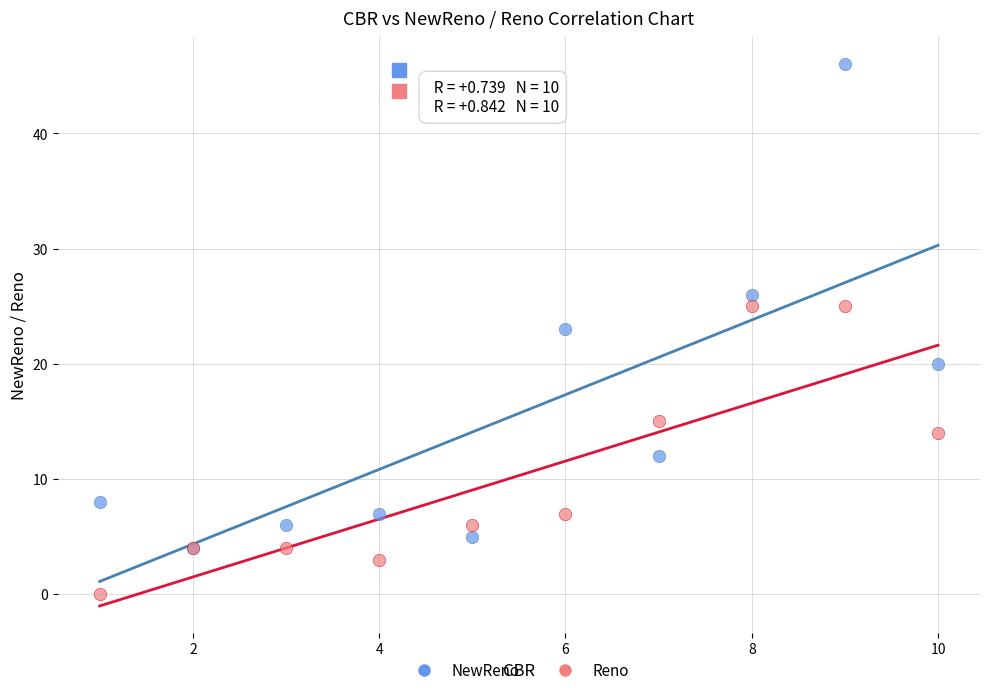

Which series reaches the maximum Y coordinate?

NewReno